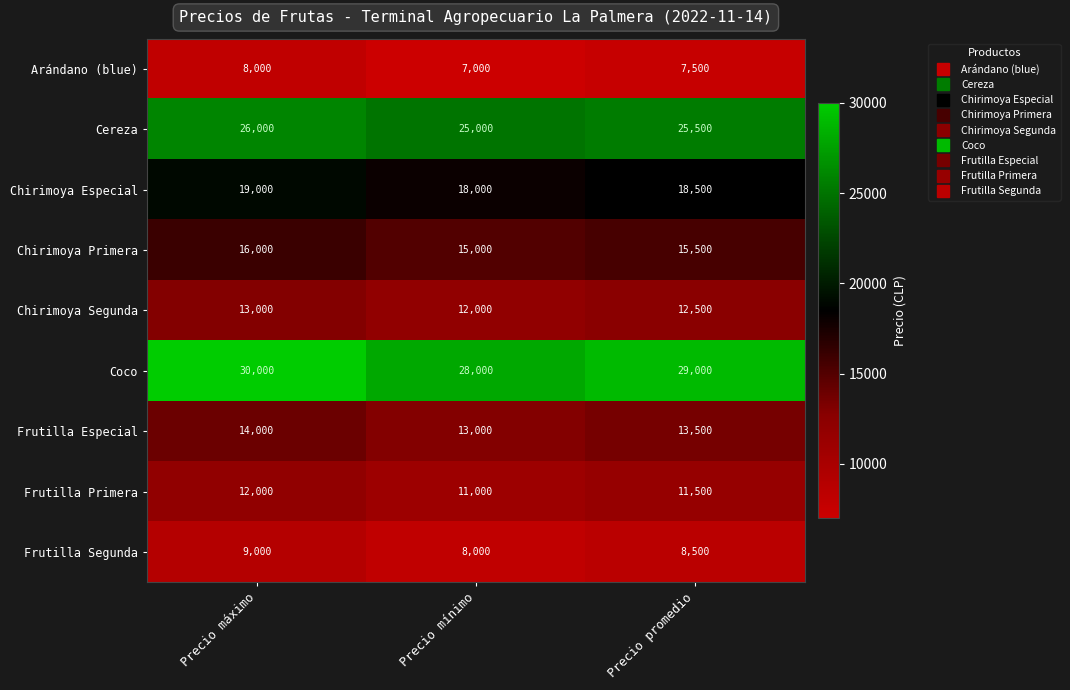

What is the total value across all series at Precio mínimo?

137000